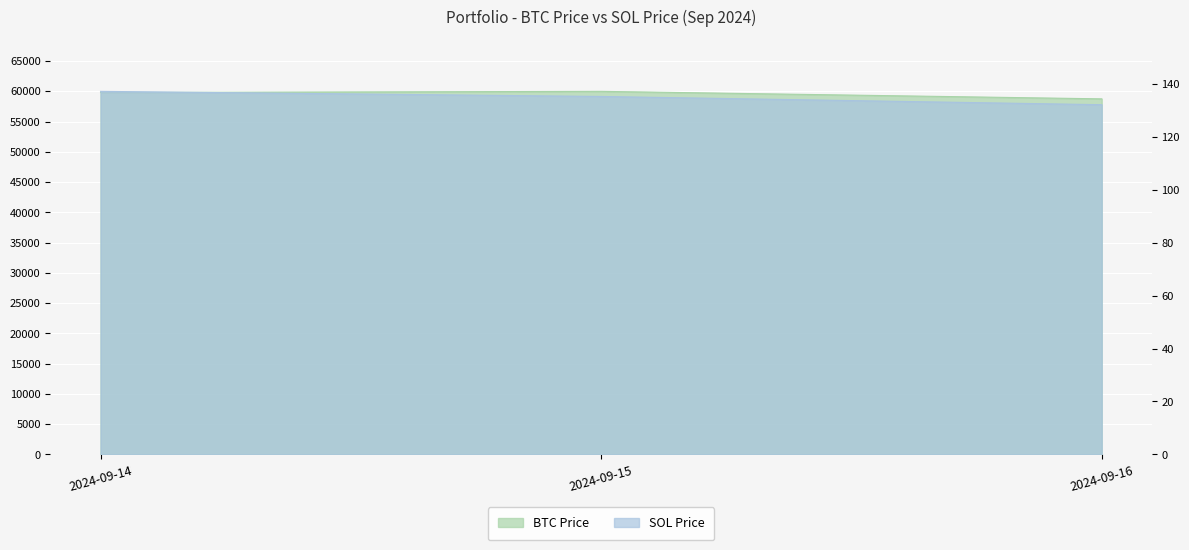

Which series has the largest total across all categories?

BTC Price